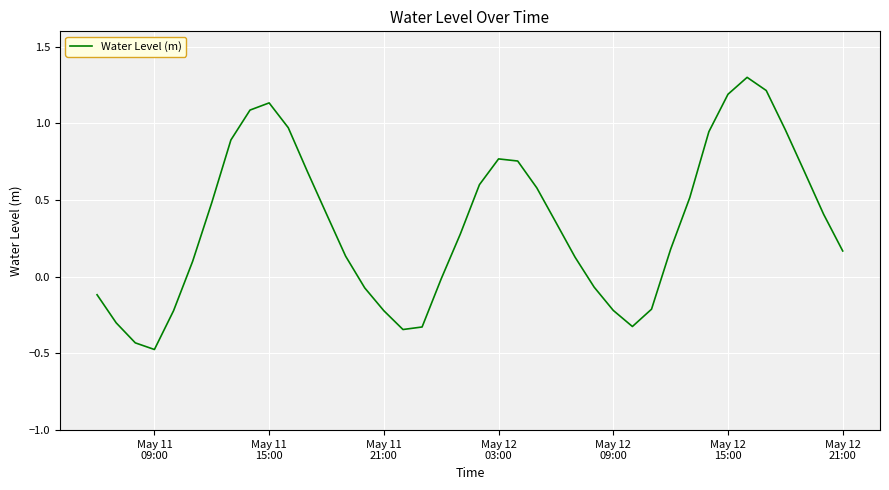

What is the minimum value shown in the chart?

-0.5